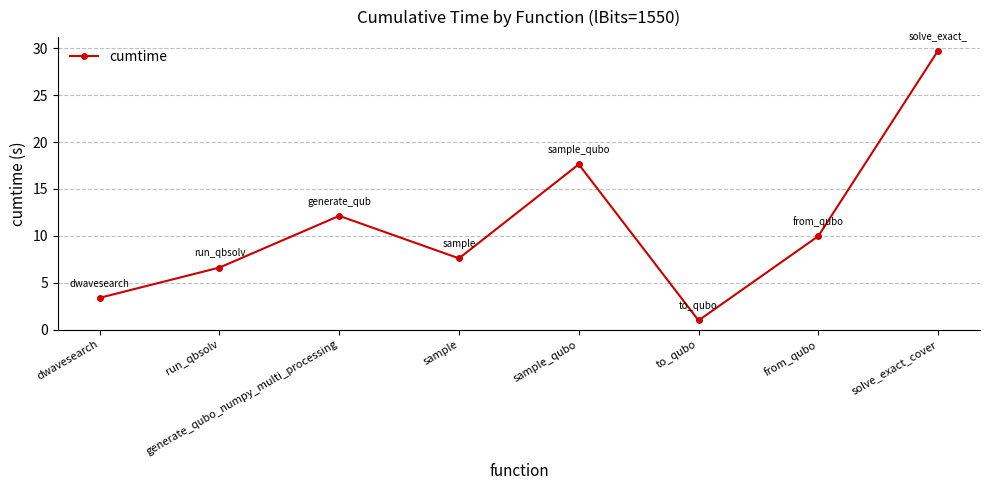

Read the value at from_qubo.

10.0